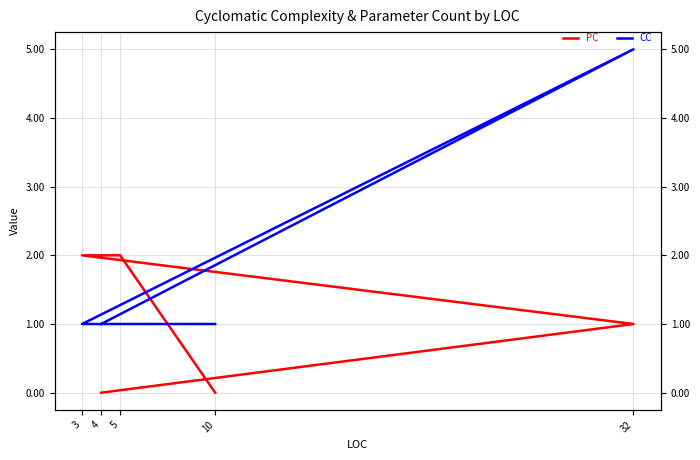

Is it true that PC equals 2 at 5?

True